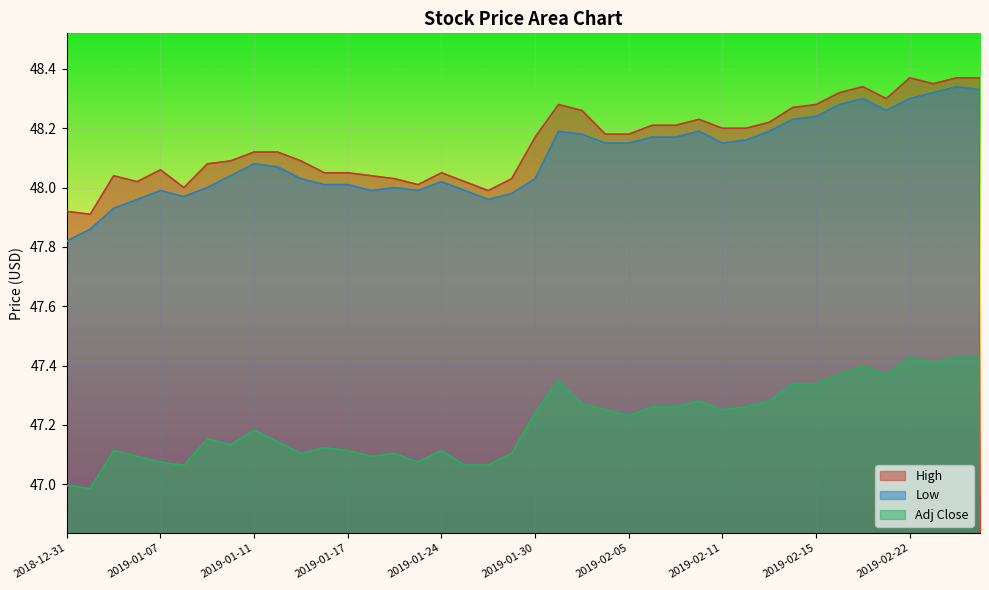

Where is the first local minimum for High?

2019-01-02